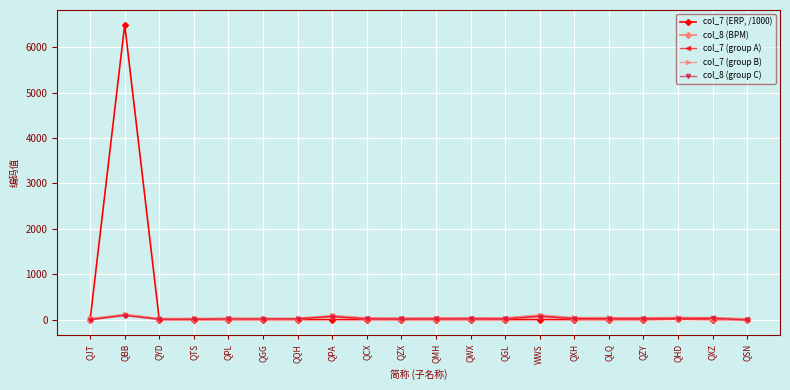

What is the maximum value shown in the chart?

6490.4